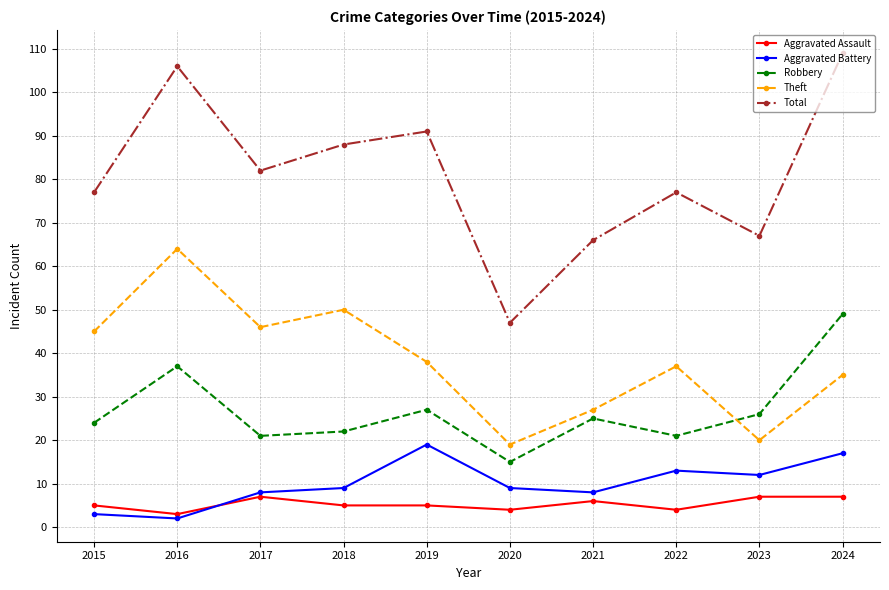

In Aggravated Battery, how many points are lower than both neighbors (excluding endpoints)?

3